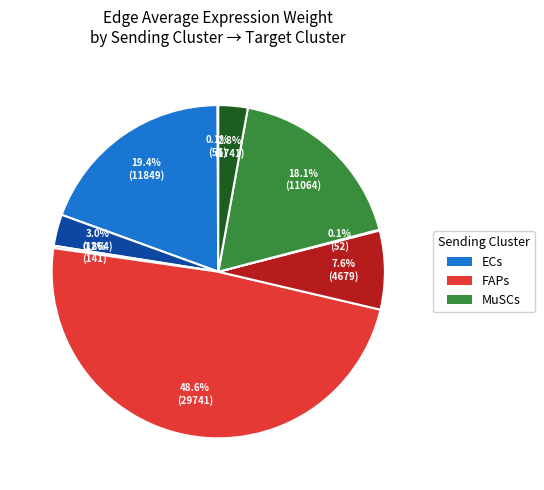

To the nearest percent, what is the difference between the largest and smallest slice percentages?

49%